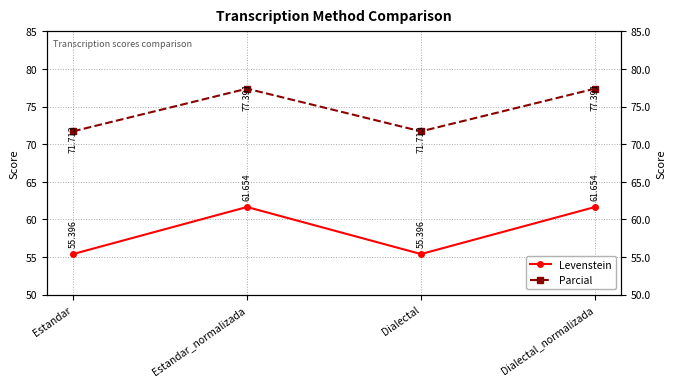

What position from the right is Estandar_normalizada?

3